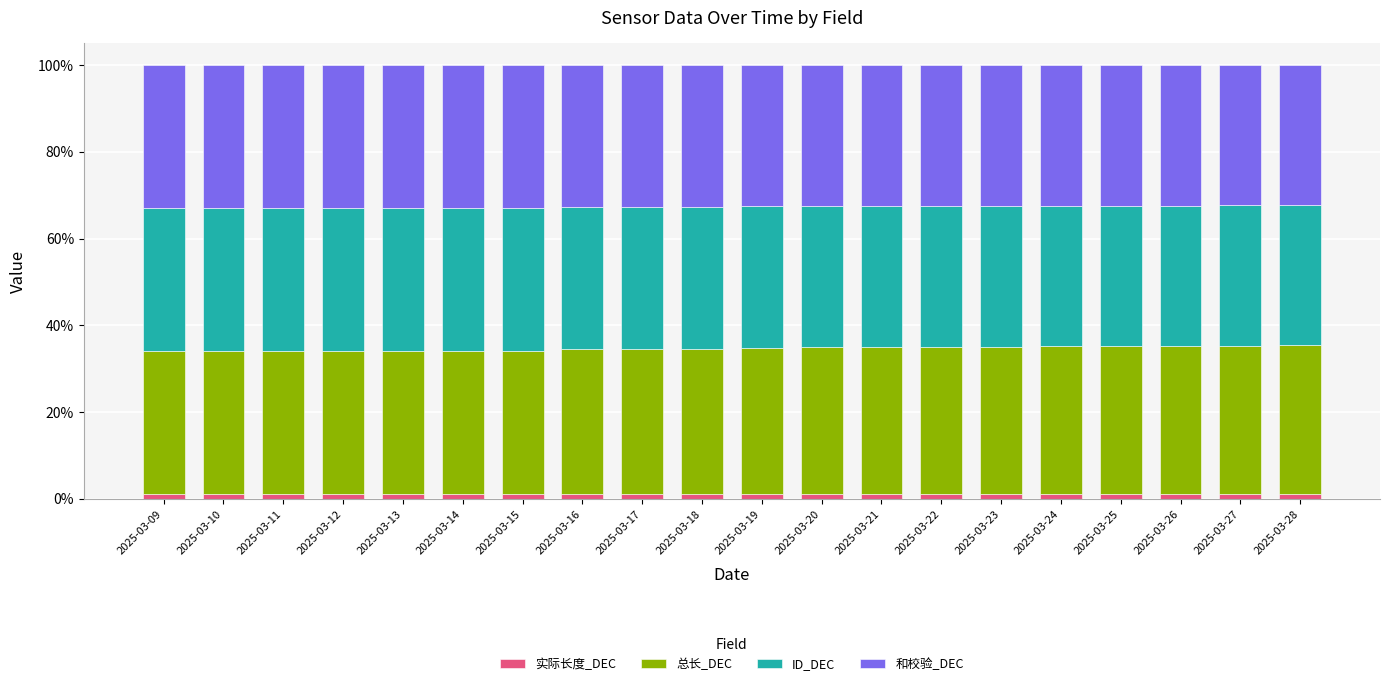

Are the bars horizontal?

No